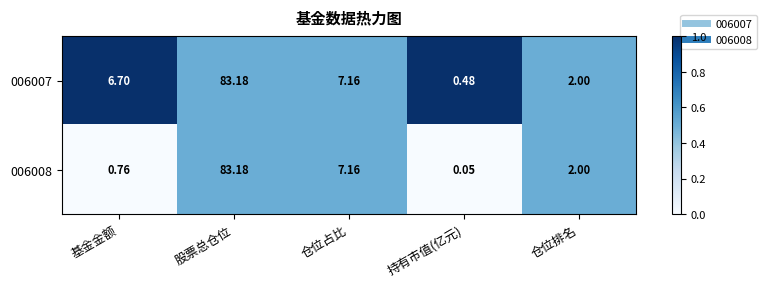

At which category is the sum across all series the highest?

股票总仓位